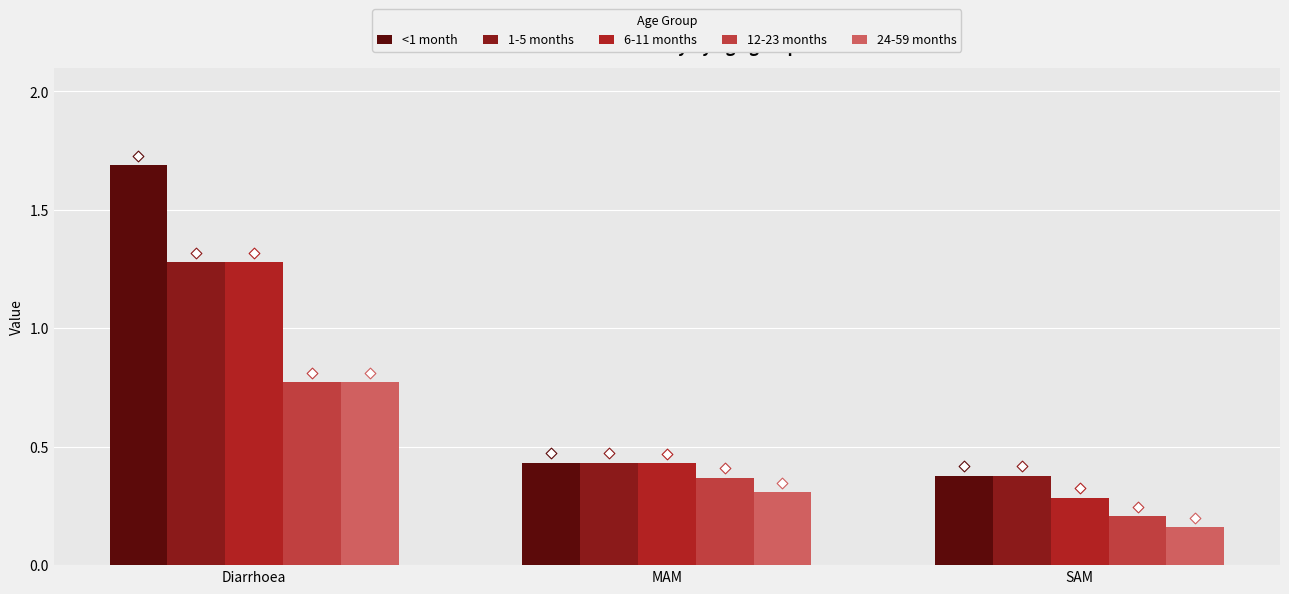

At which category is the sum across all series the highest?

Diarrhoea